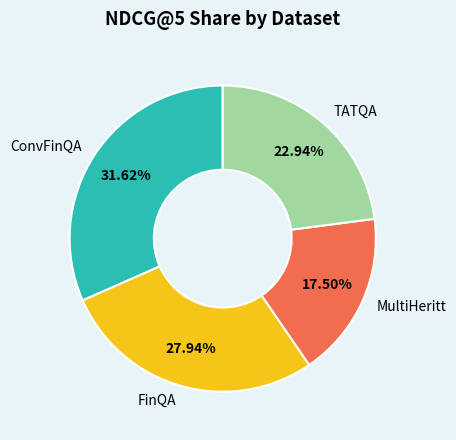

To the nearest percent, what is the average slice percentage?

25%